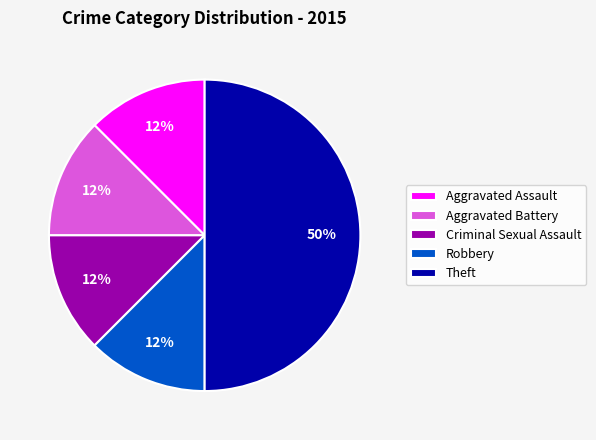

Does Aggravated Assault account for over 50% of the chart?

No